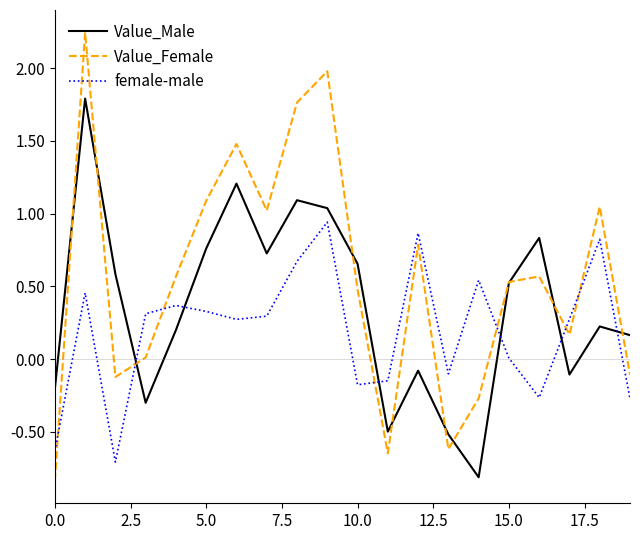

Which series has the largest total across all categories?

Value_Female